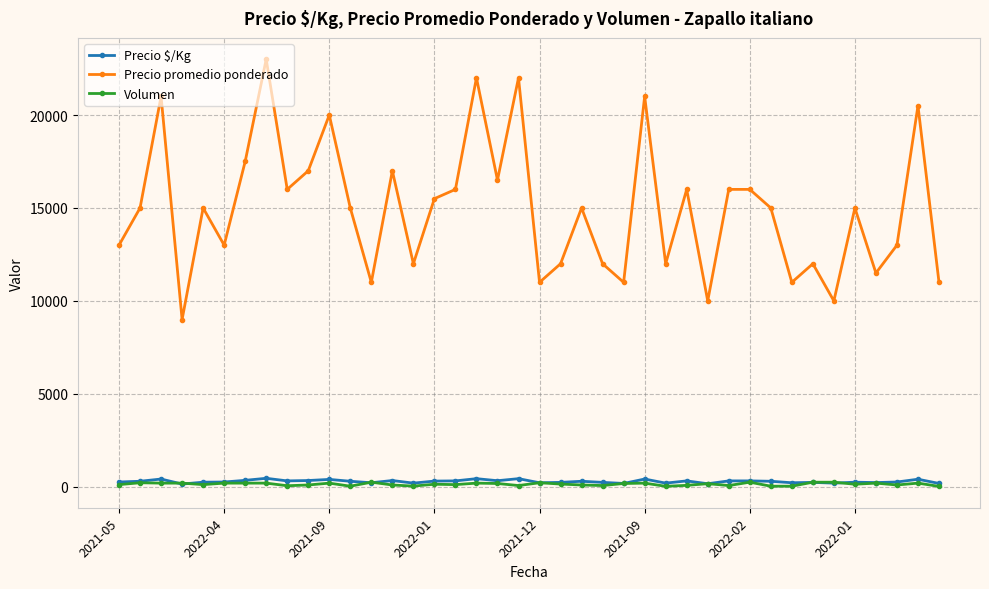

At how many categories does at least one series exceed 13741?

23